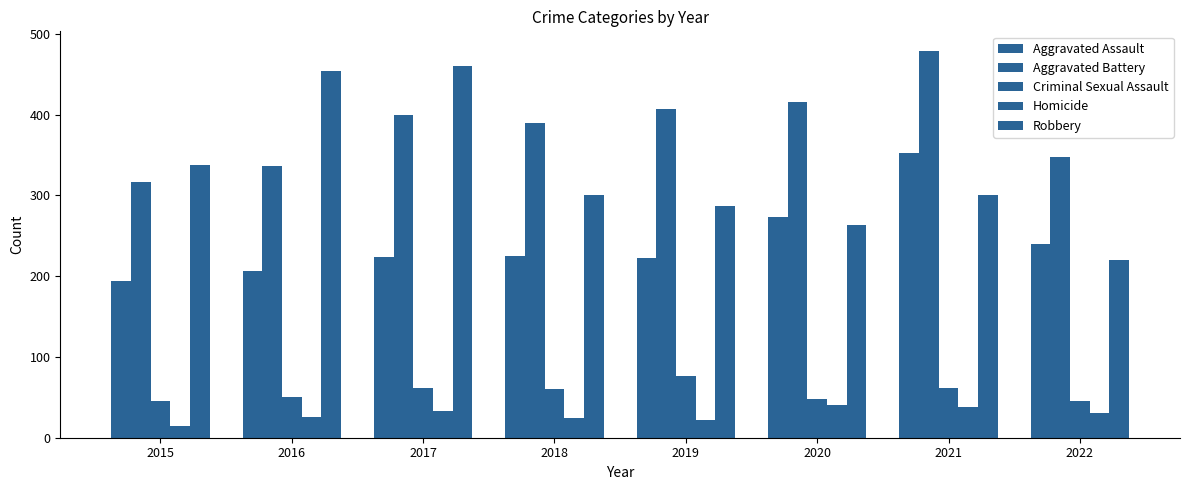

Are the bars horizontal?

No